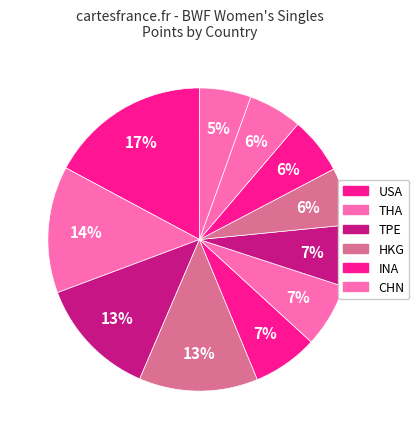

Is there any slice that represents more than half of the pie?

No